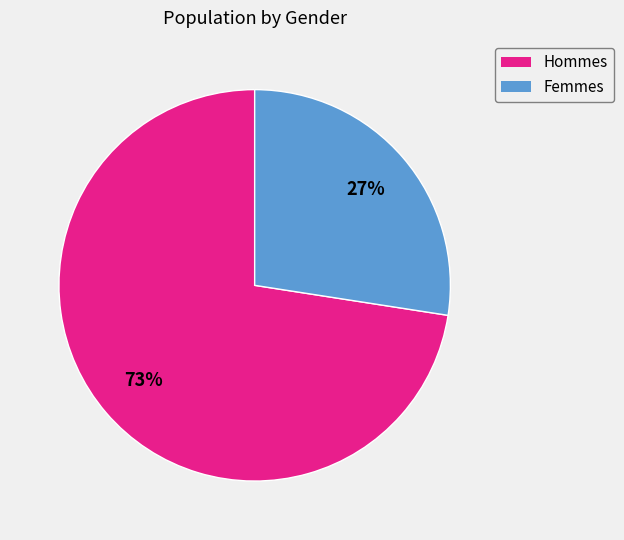

Approximately how many times larger is the value at Femmes compared to Hommes?

0.4